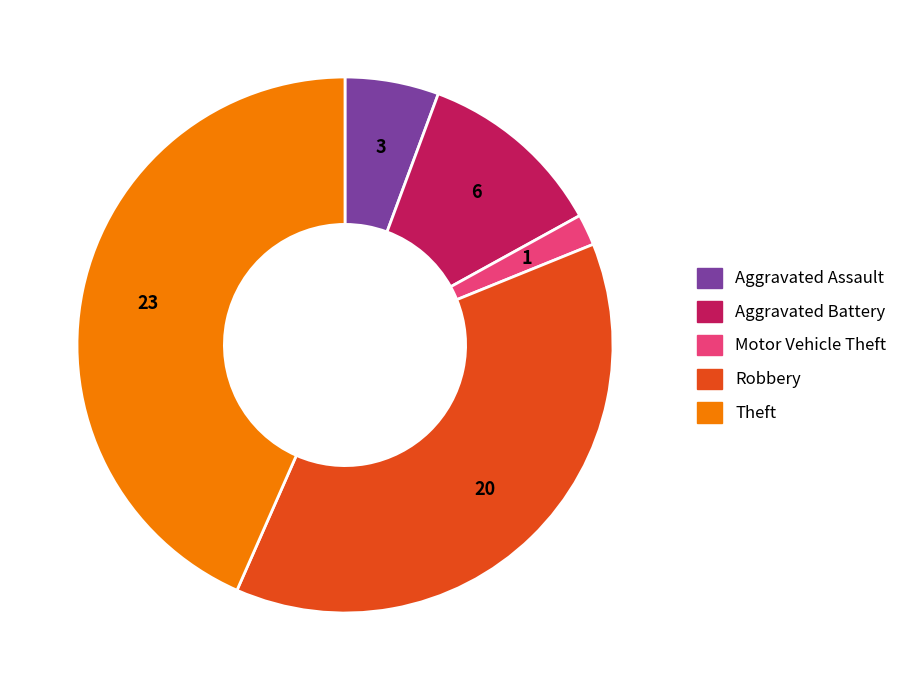

How many slices are in this pie chart?

5